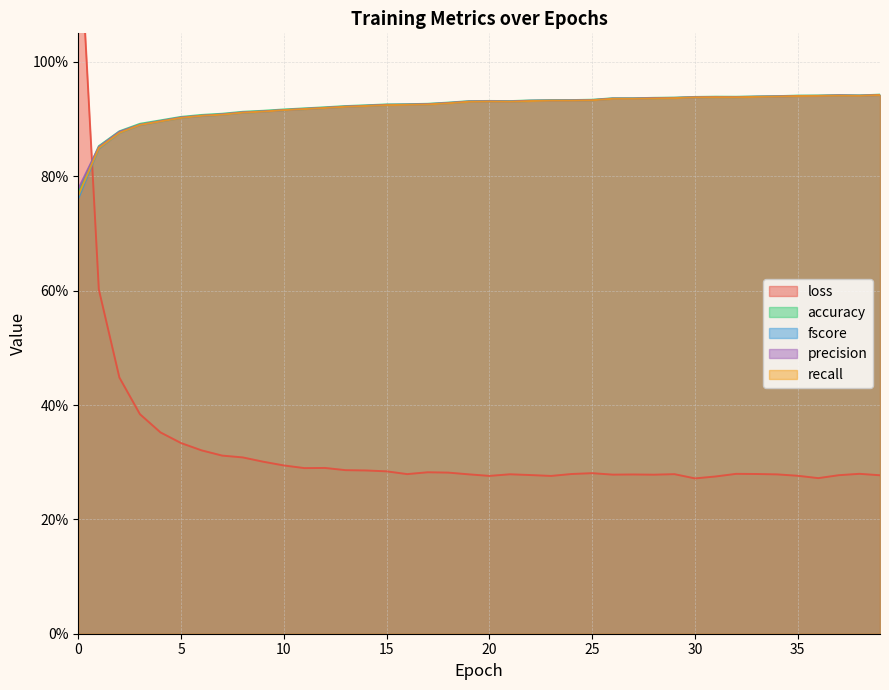

At which category does precision reach its first local valley?

21